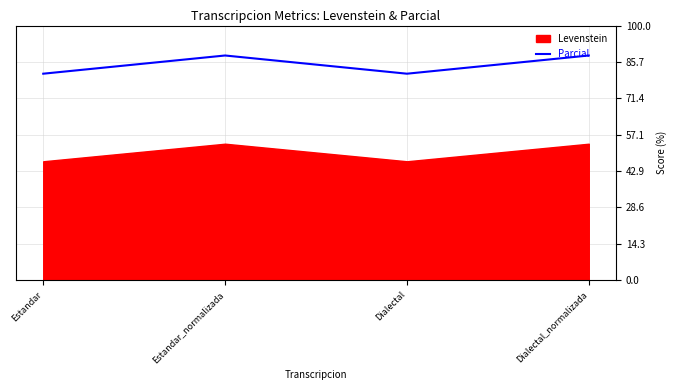

Is it true that Parcial equals 88.2 at Estandar_normalizada?

True